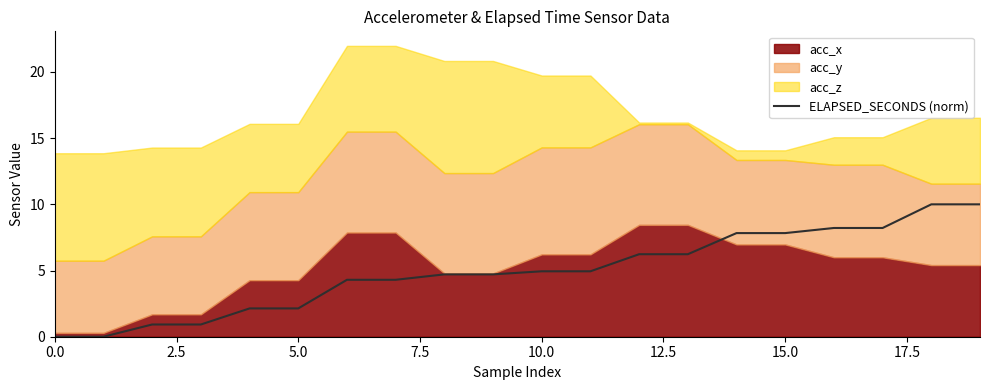

How many positive values are there?

18